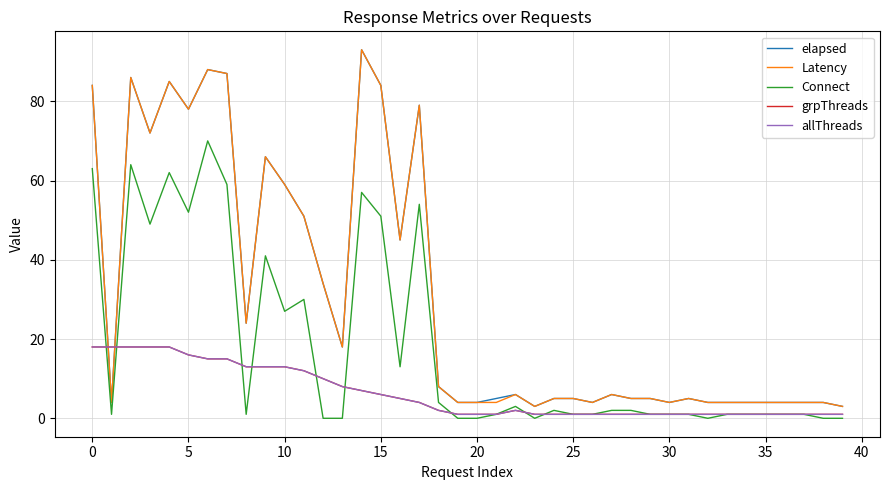

Is this an area chart (filled region under the line)?

No